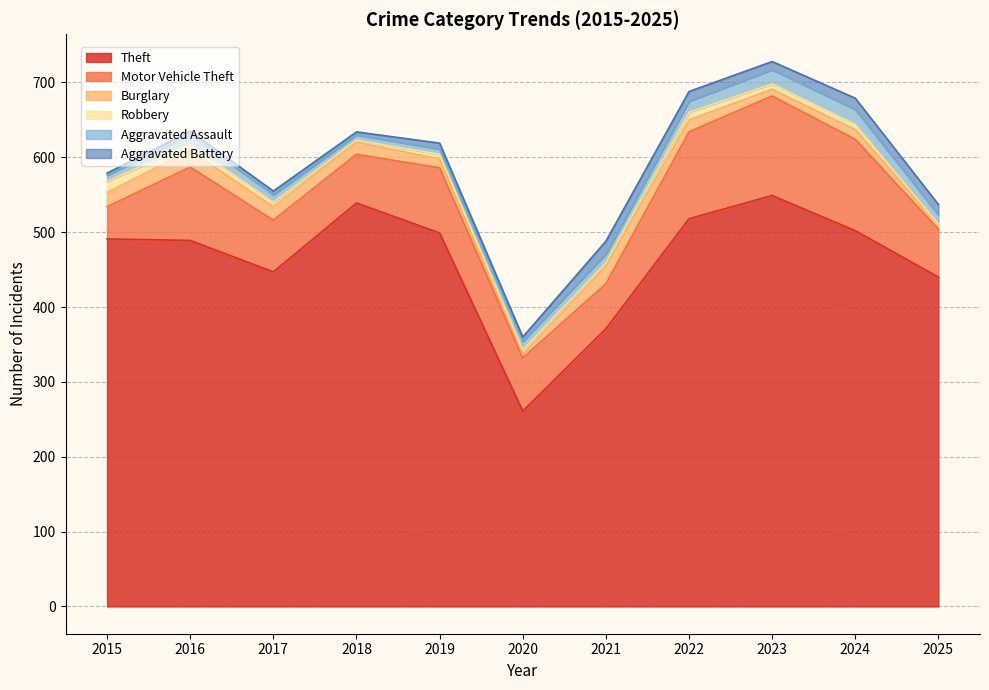

What is the sum of all Theft values?

5106